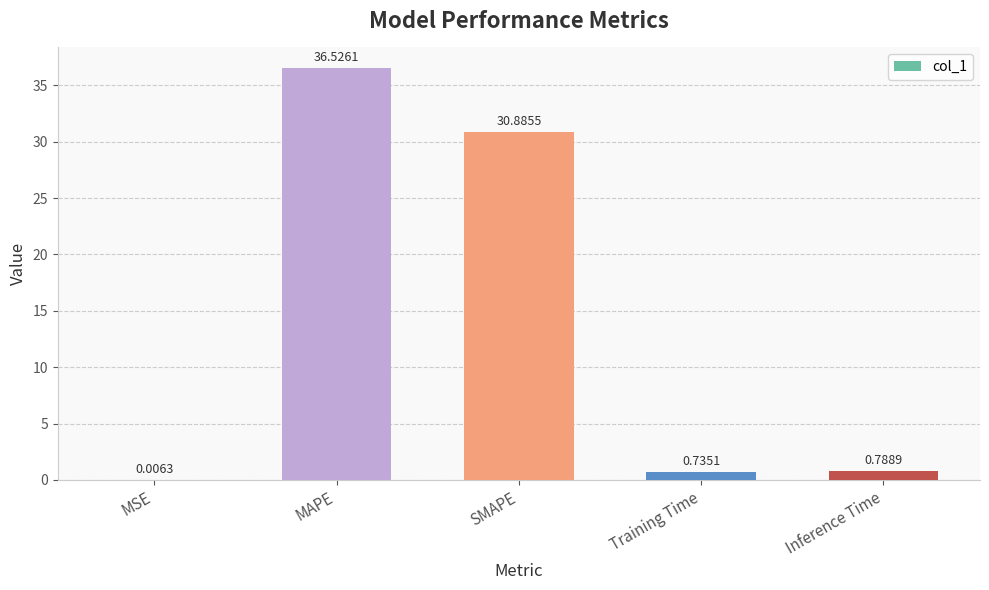

Where is the data nearest to the value 18?

SMAPE